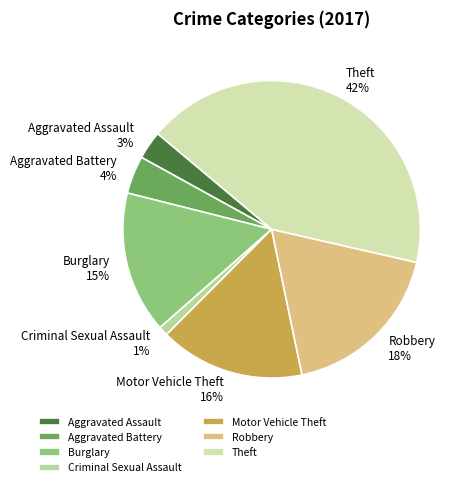

The Motor Vehicle Theft slice represents 16% of the pie. True or false?

True